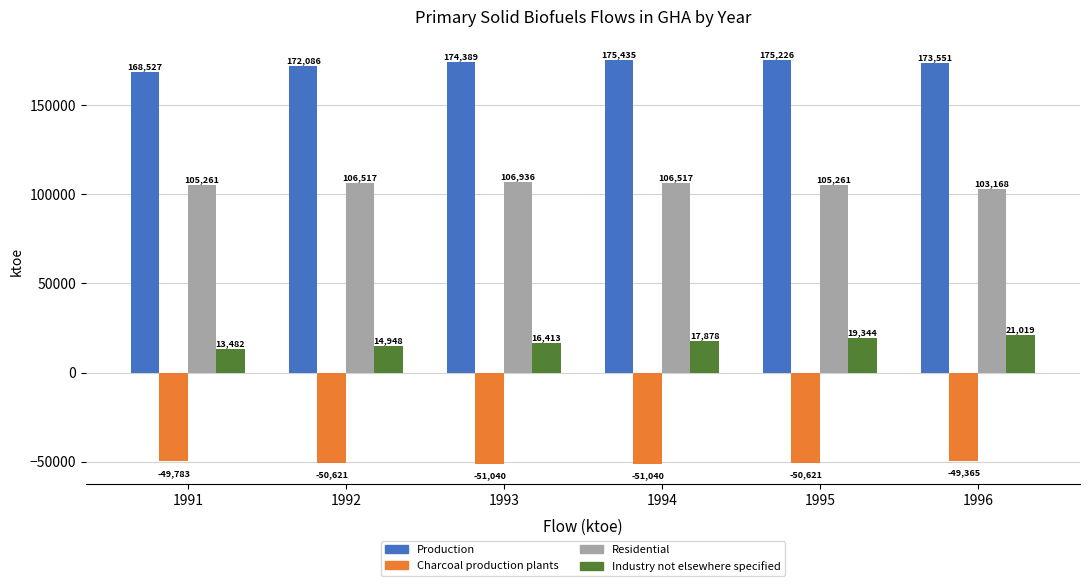

Where is Industry not elsewhere specified nearest to the value 17250?

1994